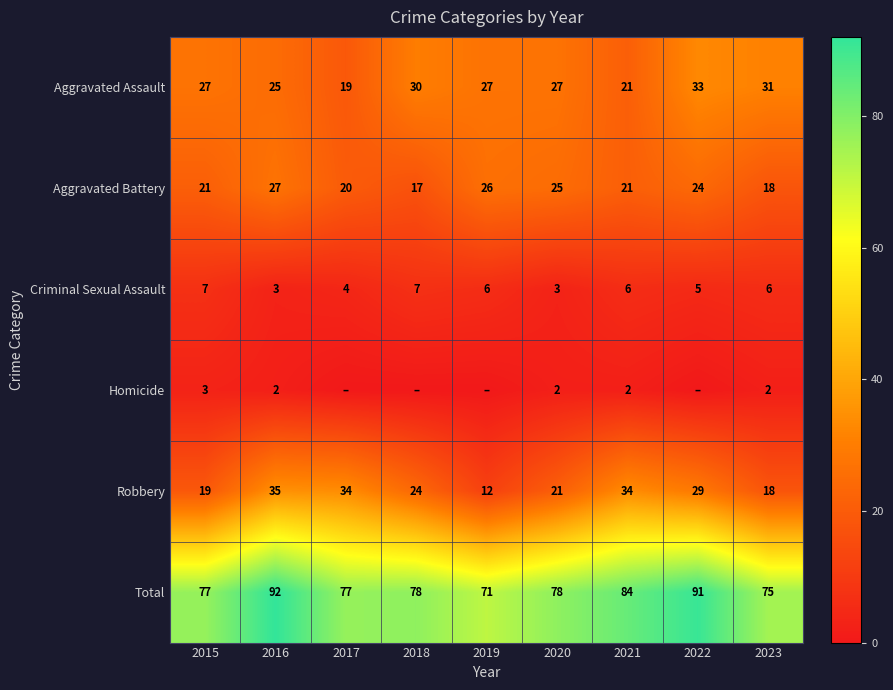

At how many categories does at least one series exceed 52?

9